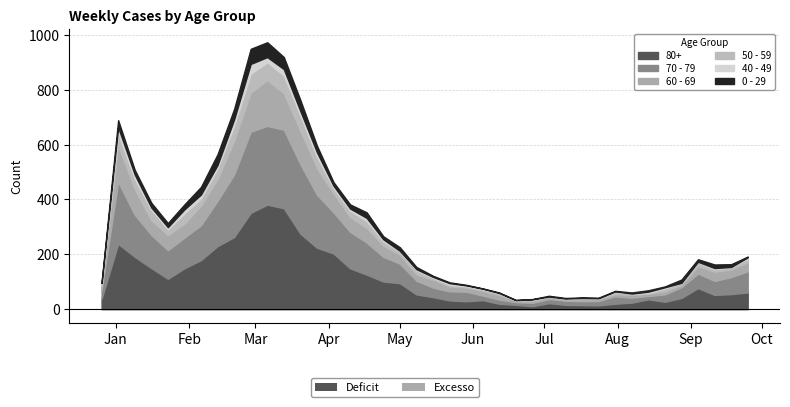

The value of 0 - 29 at 2023-08-21 is 5. True or false?

False